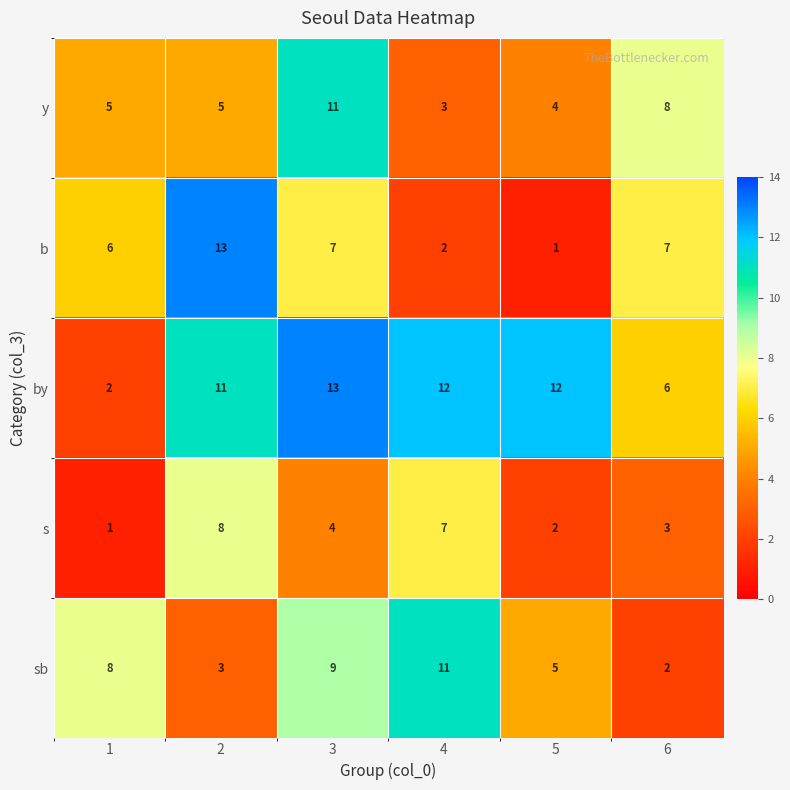

What is the average value of the b series?

6